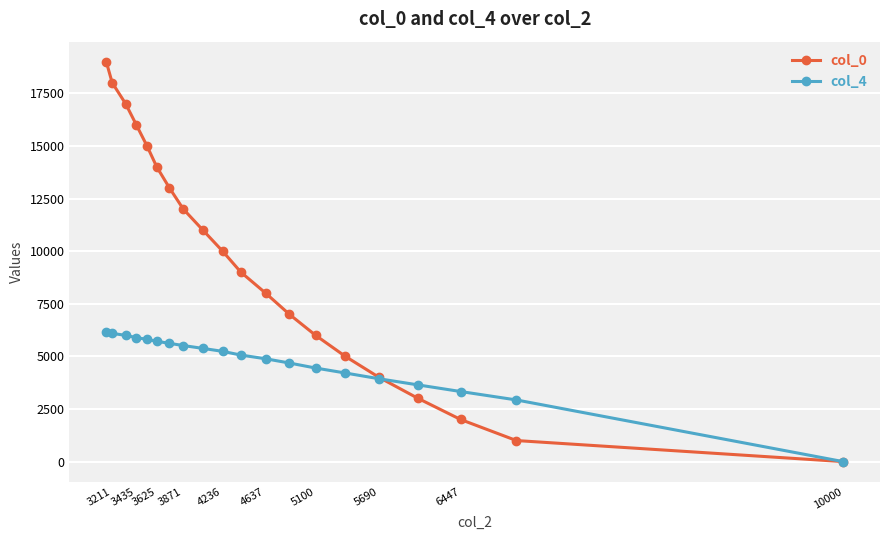

True or false: col_4 and col_0 cross at least once.

True